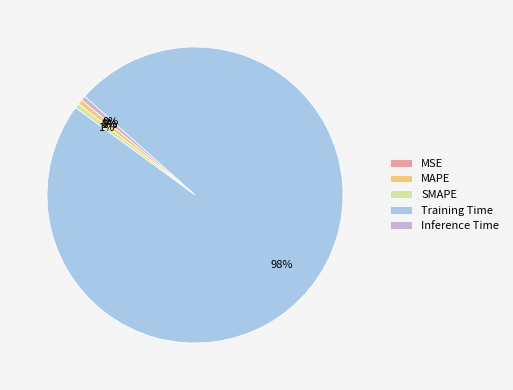

Combined, do SMAPE and Training Time account for over 50%?

Yes